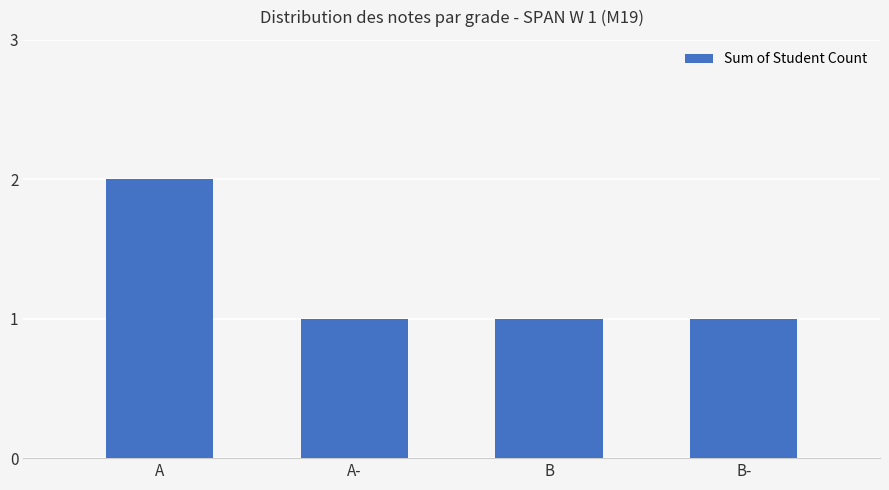

What is the ratio of the value at A- to the value at A?

0.5